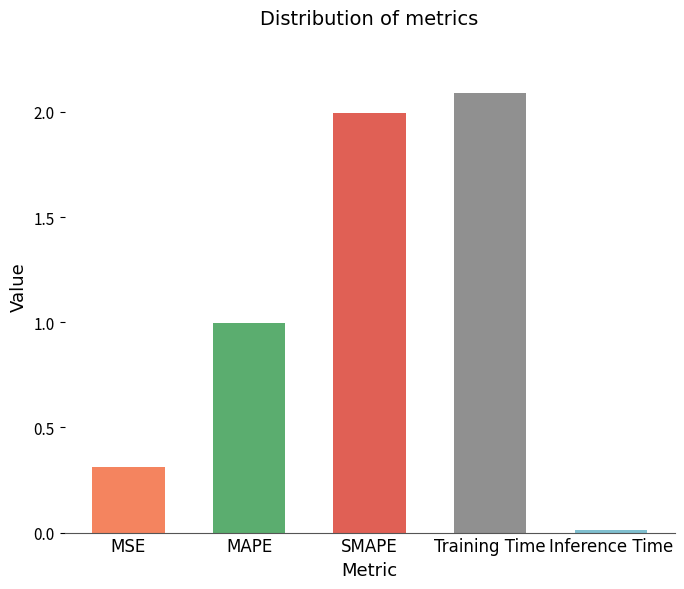

The value at Training Time is 2.1. True or false?

True